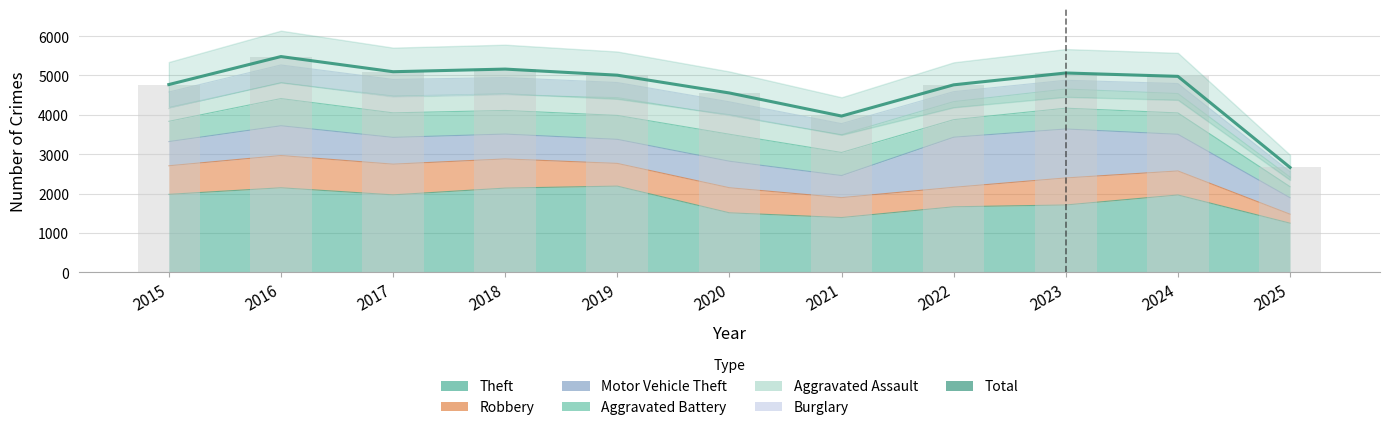

What is the value of the 10th bar from the left?

4978